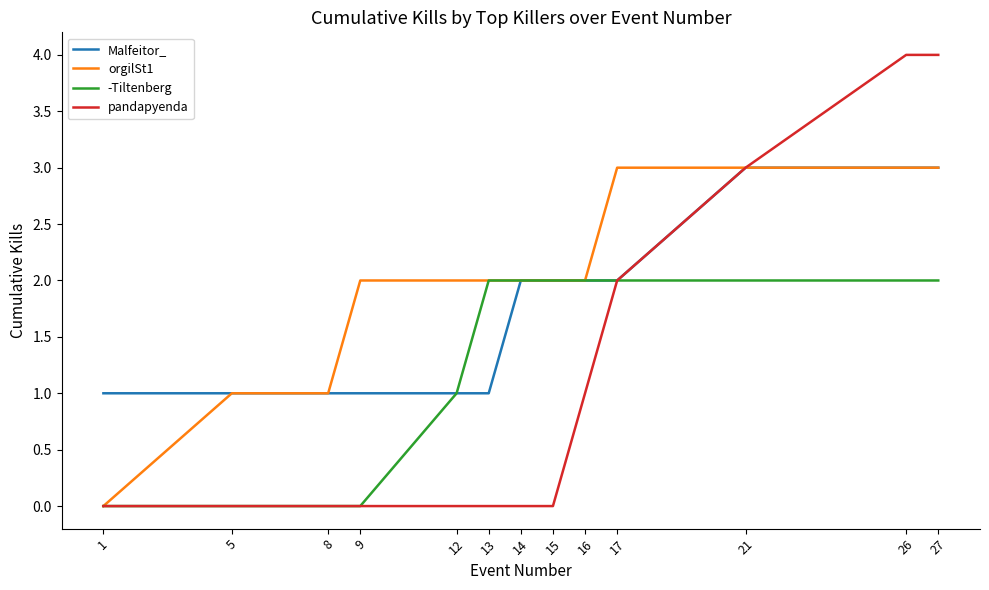

Is it true that pandapyenda equals 0 at 8?

True